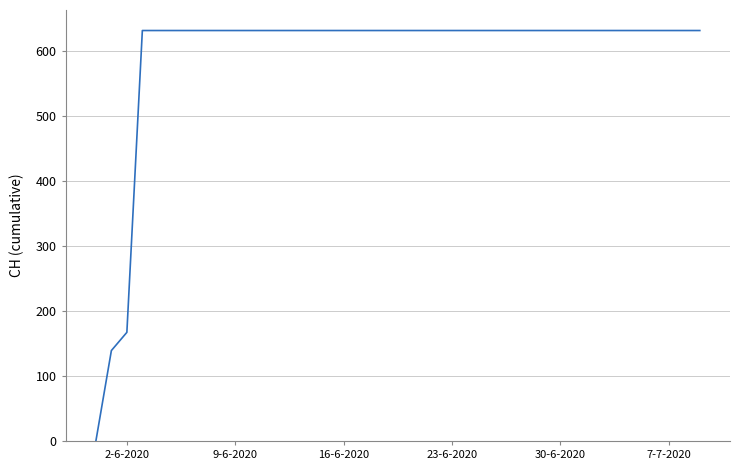

What is the maximum value shown in the chart?

631